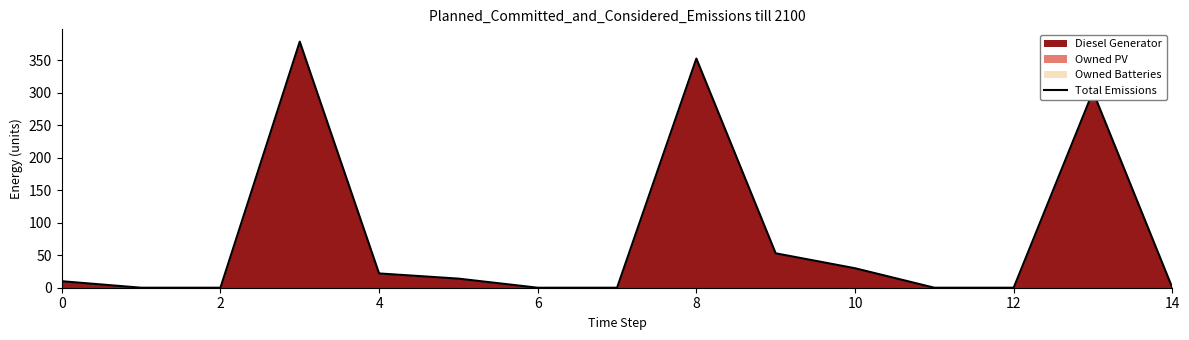

The value at 12 is 0. True or false?

True